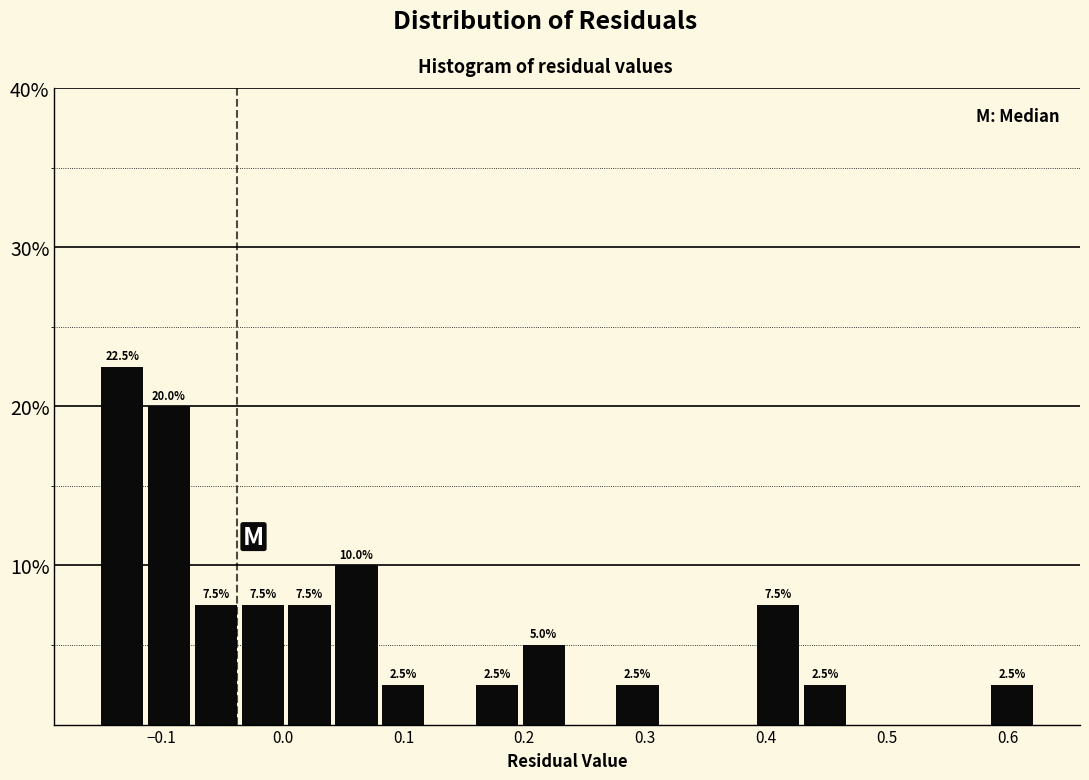

Read against the x-axis, roughly where is the centre of the tallest bar?

-0.13